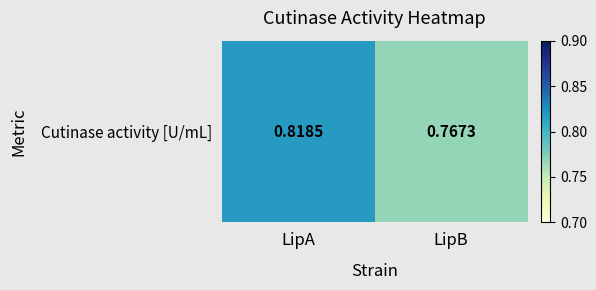

Count the number of data series in this chart.

1